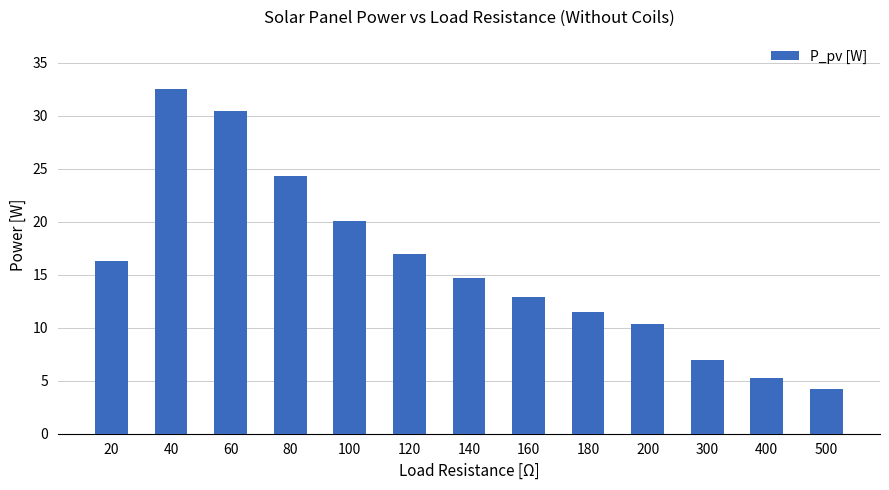

What is the difference between the maximum and minimum values?

28.3